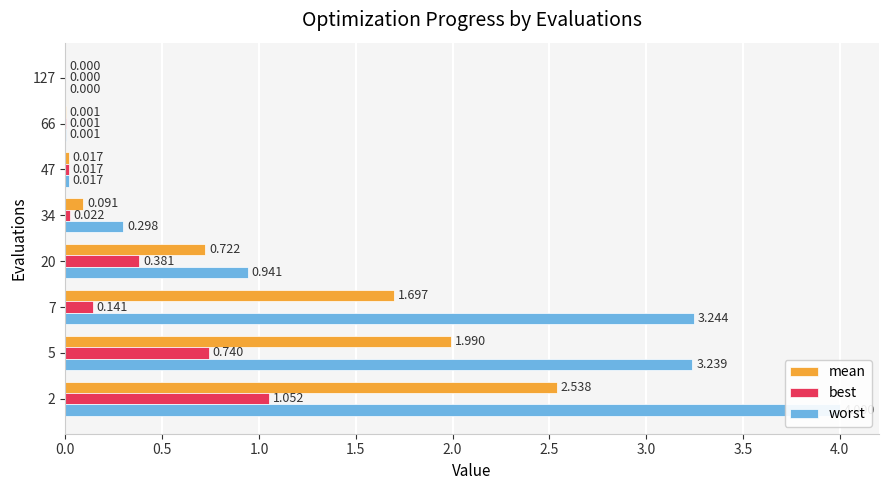

Between 2 and 127, which series saw the biggest shift?

worst